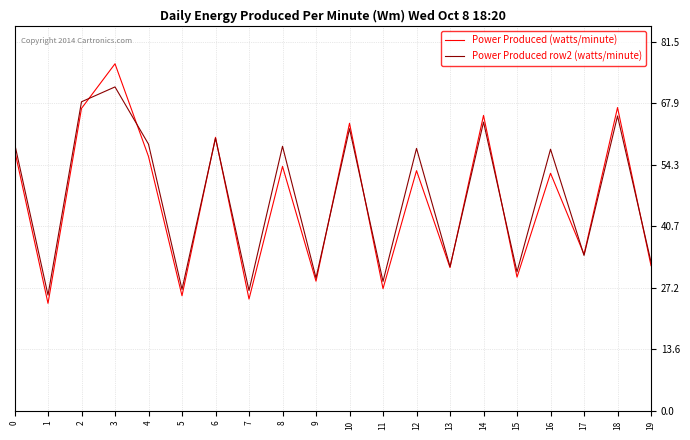

Where is the first local maximum for Power Produced row2 (watts/minute)?

3